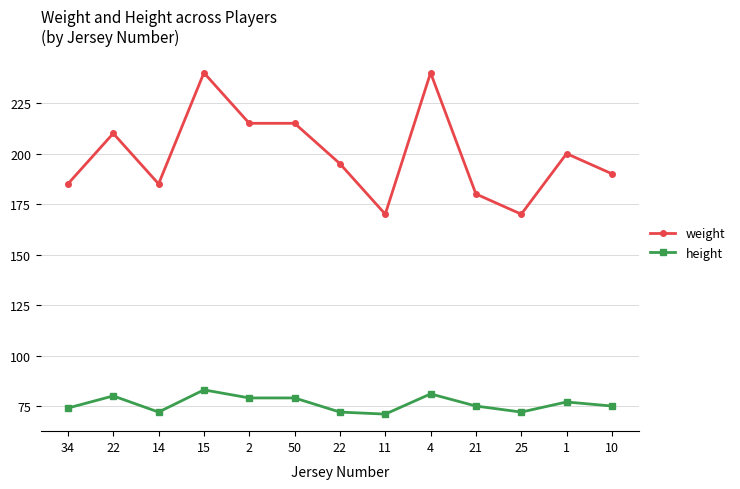

List the series in order of their peak value, lowest first.

height, weight